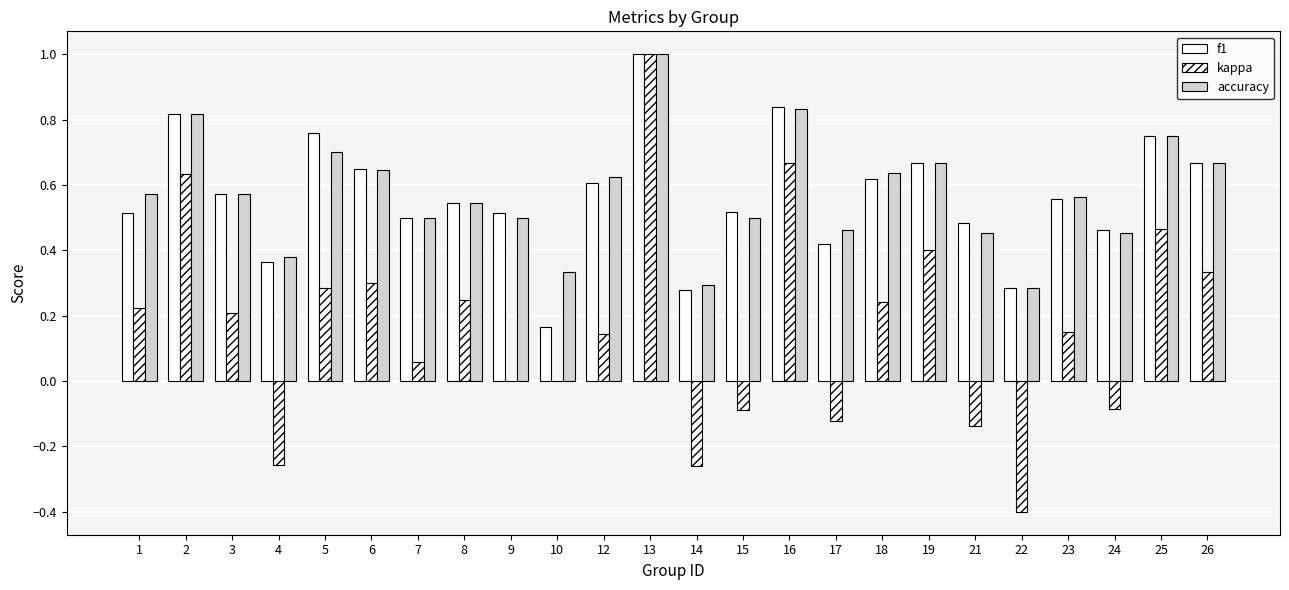

How many series are shown in this chart?

3